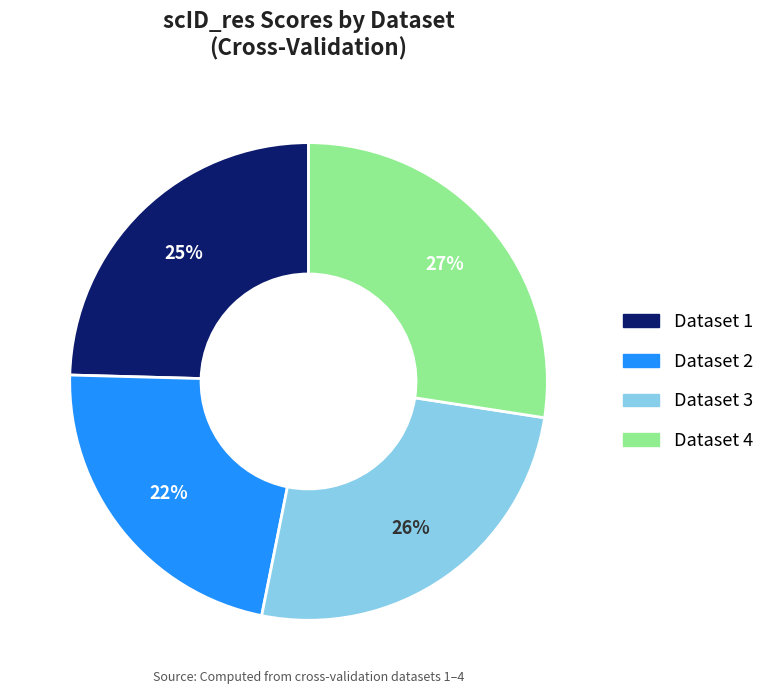

Which has a higher value, Dataset 3 or Dataset 2?

Dataset 3